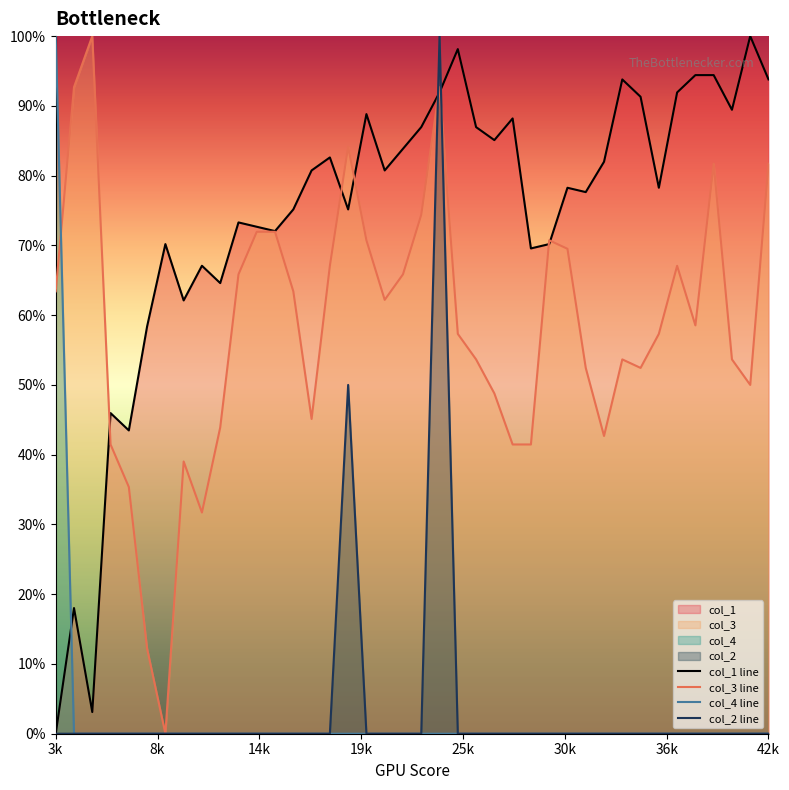

Does the chart have visible grid lines?

No